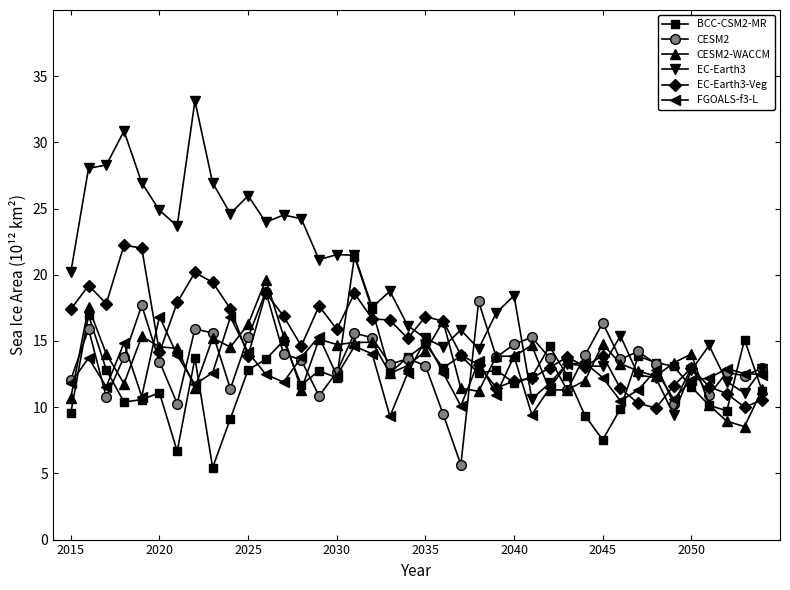

Which series has the widest spread of values?

EC-Earth3